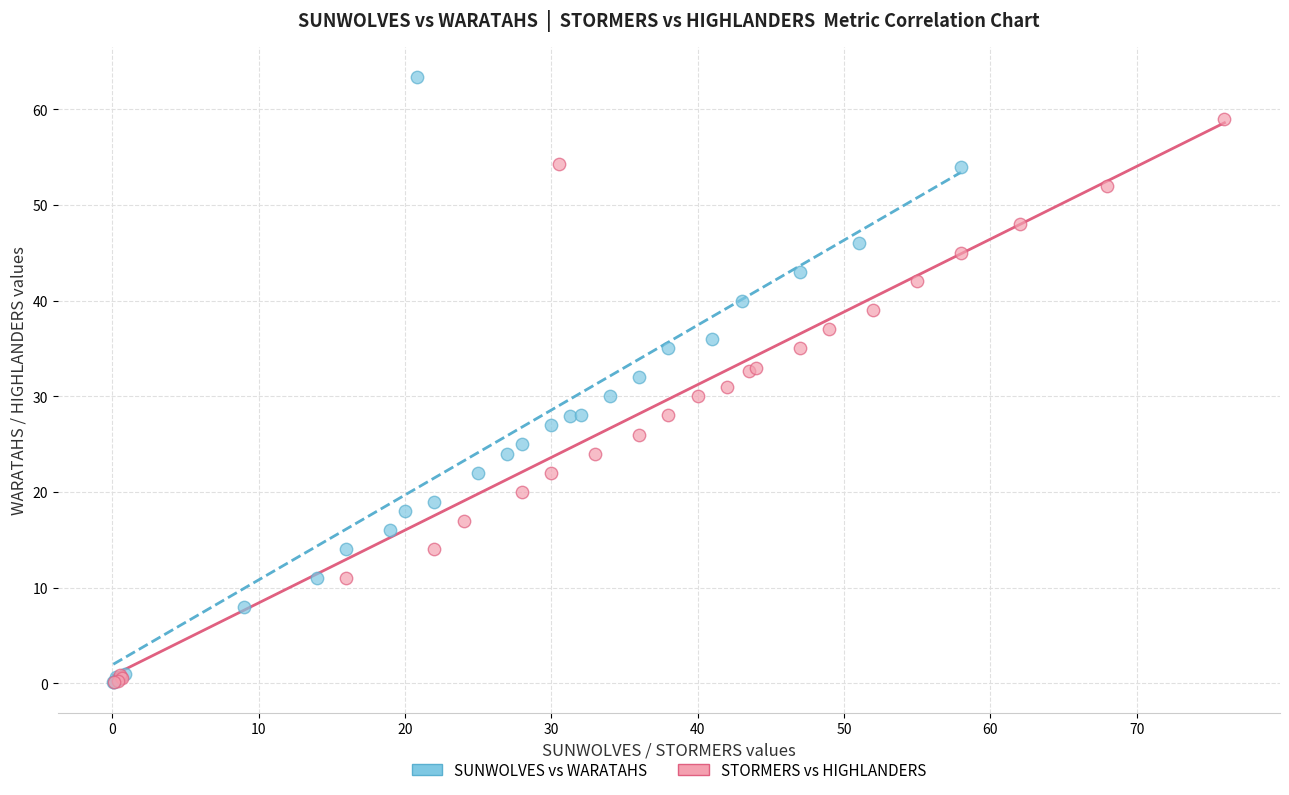

Which series contains the highest Y value?

SUNWOLVES vs WARATAHS